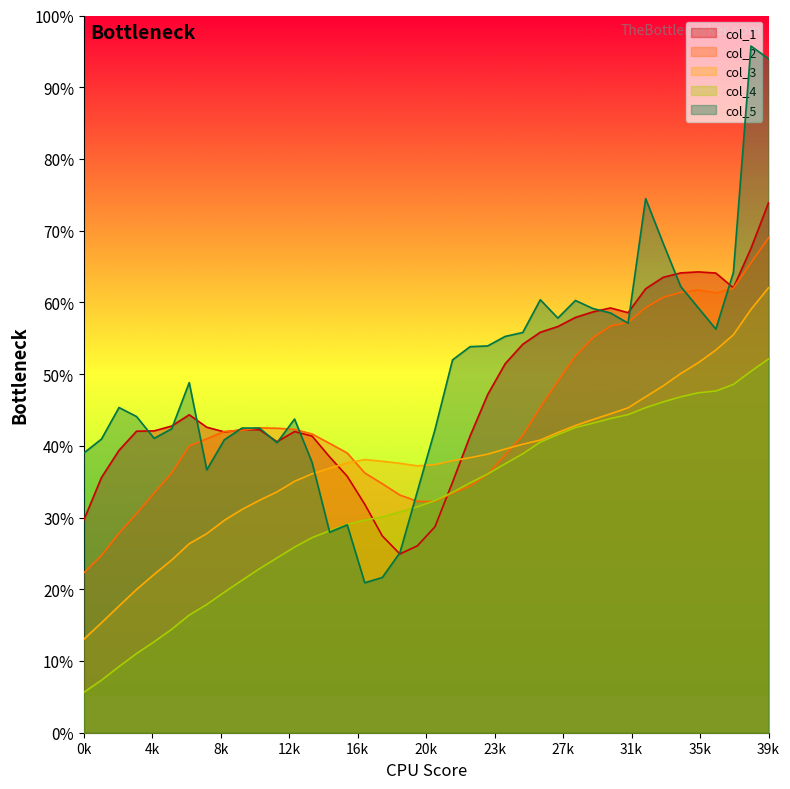

Between 25 and 21, which is larger?

25